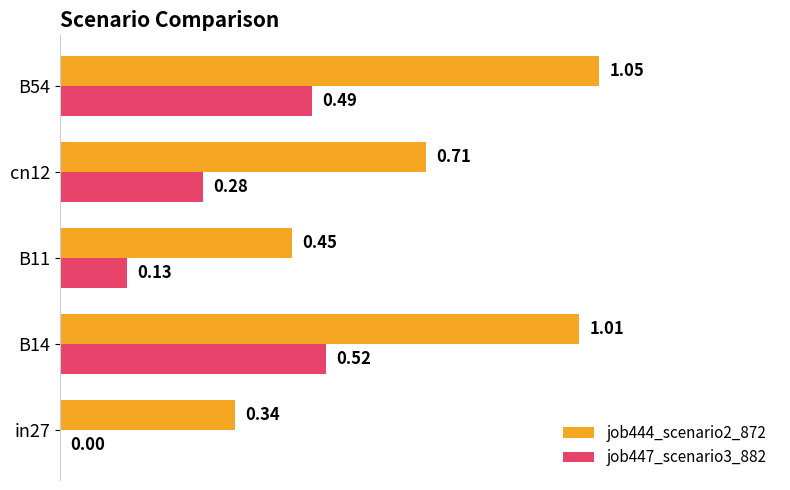

Which series has the largest total across all categories?

job444_scenario2_872